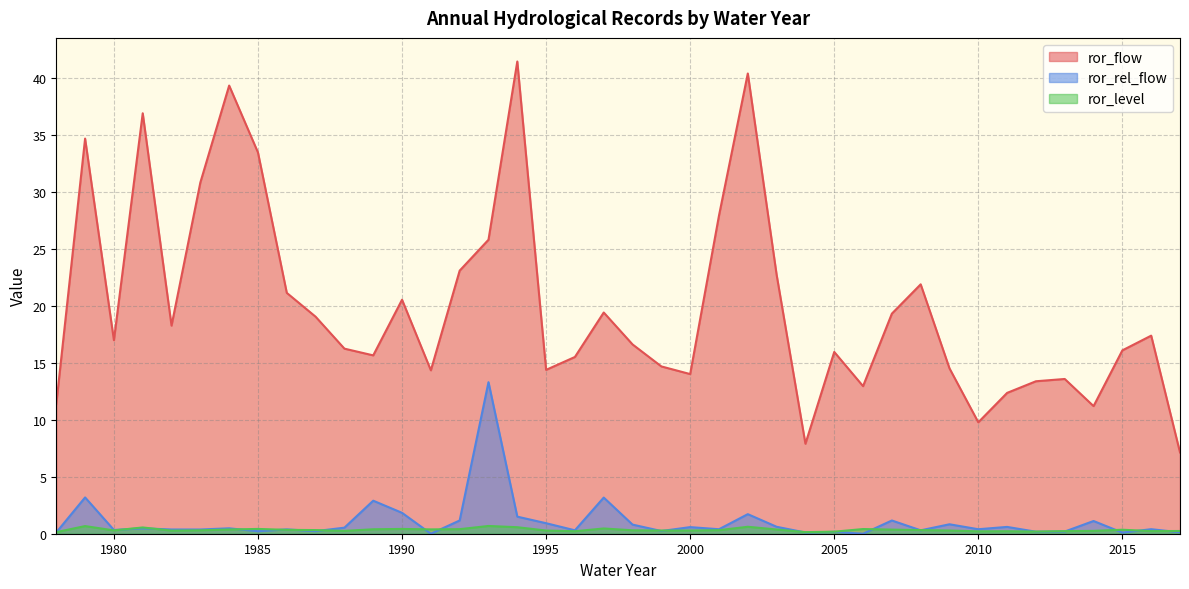

Which category has the lowest value across all series?

1991